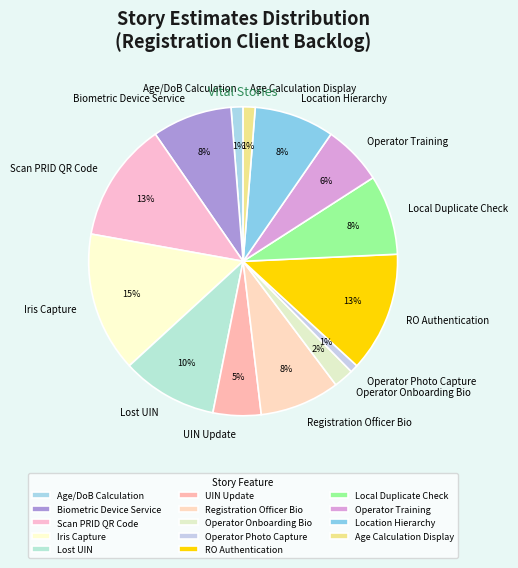

What percentage is the Operator Onboarding Bio slice, to the nearest percent?

2%